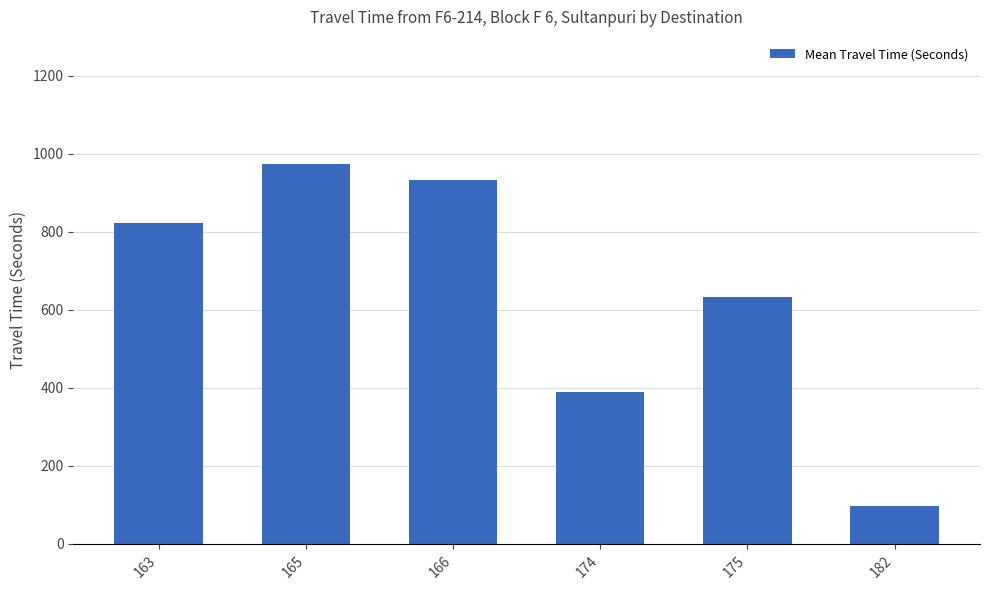

At which label is the value closest to 536?

175